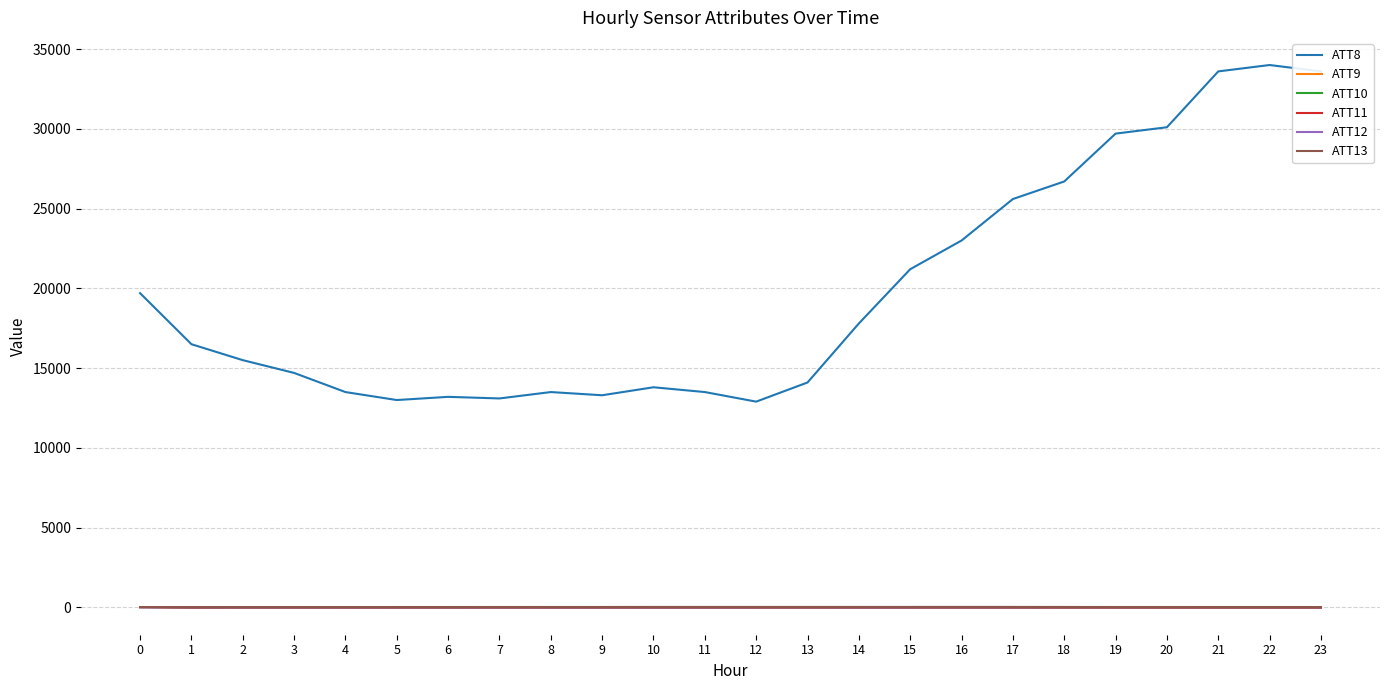

Which series has the largest total across all categories?

ATT8